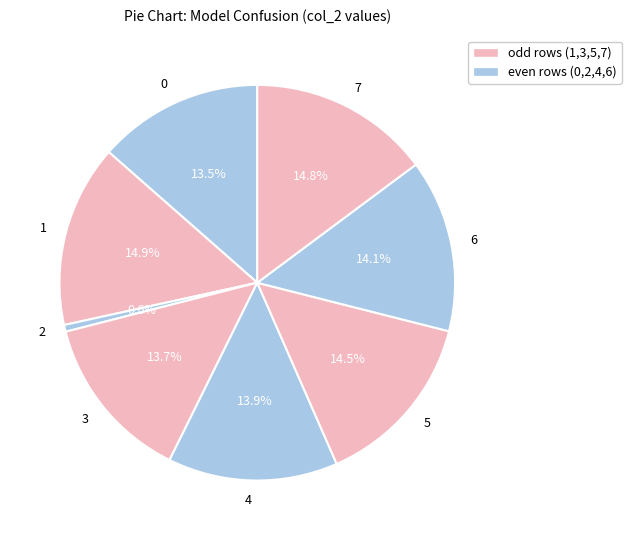

Count the number of slices in the pie.

8